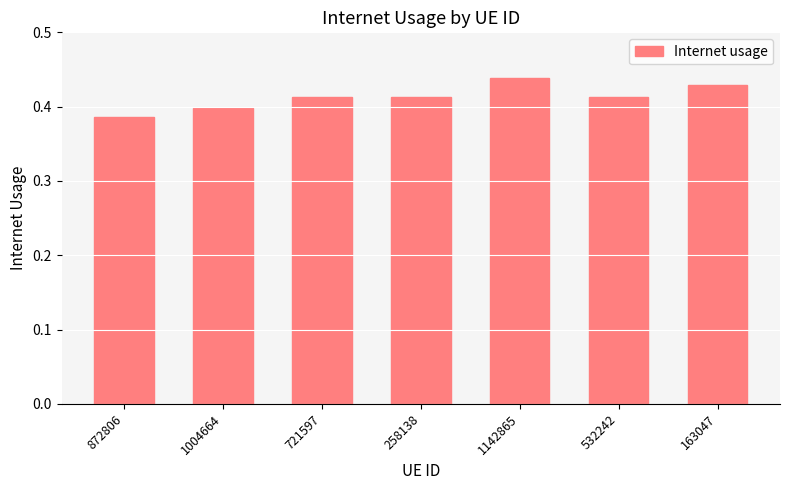

Count the values in the range 0 to 1.

7